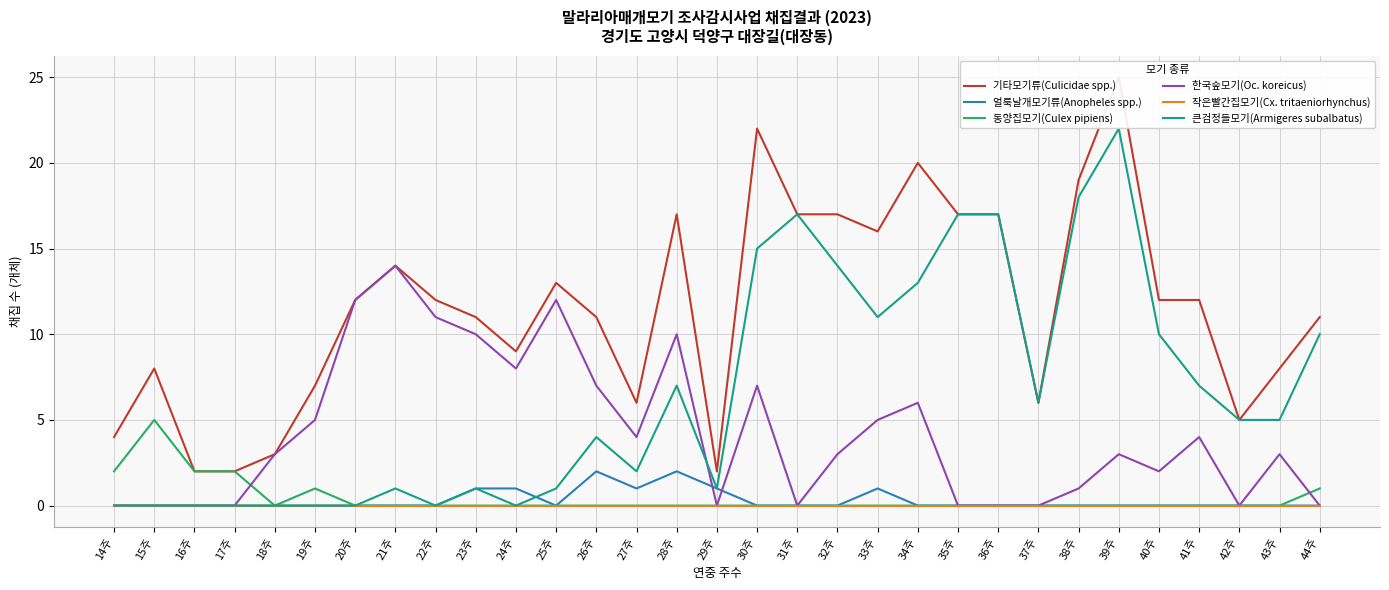

What is the label of the 22nd point from the right?

23주